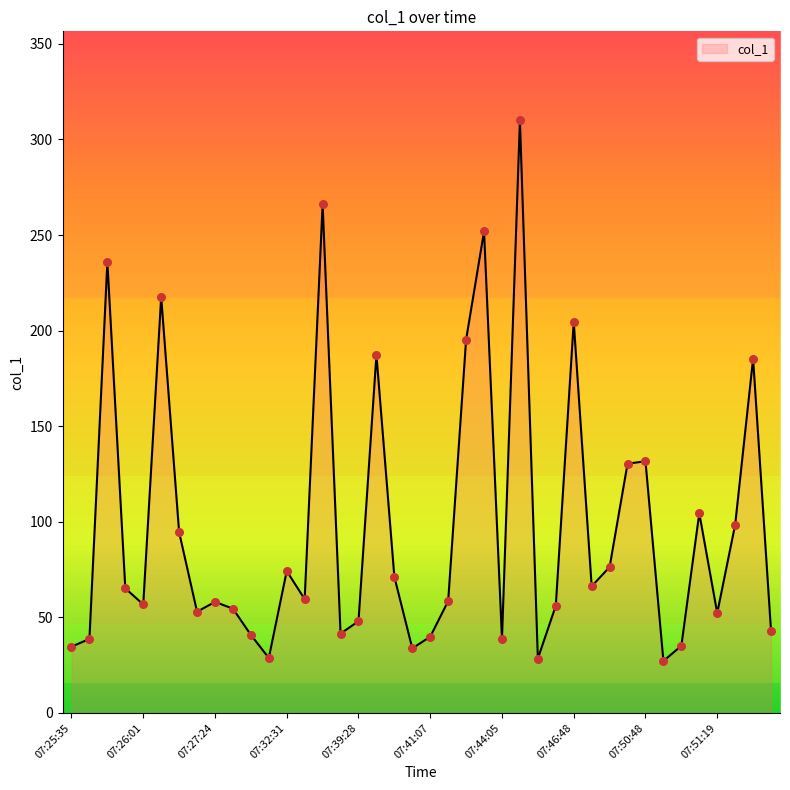

What is the difference between the maximum and minimum values?

282.8